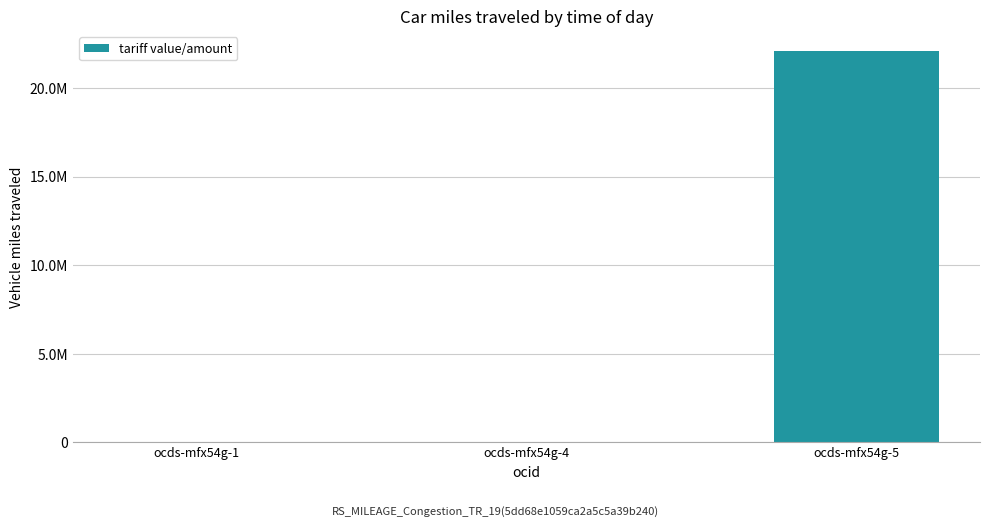

Count the number of data series in this chart.

1